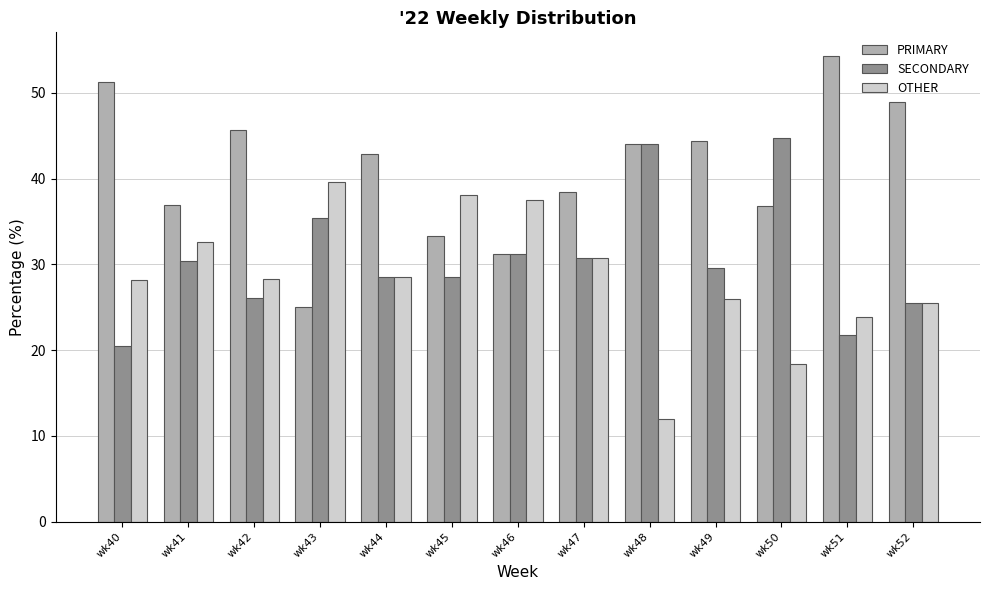

How many series are shown in this chart?

3